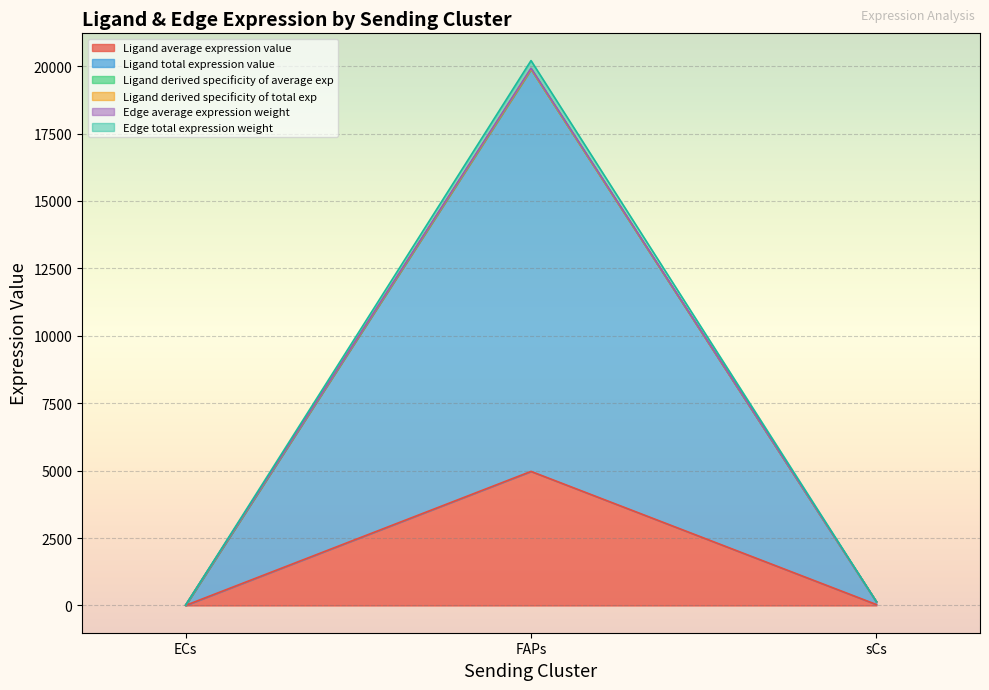

What is the lowest value of the Edge total expression weight series?

12.6